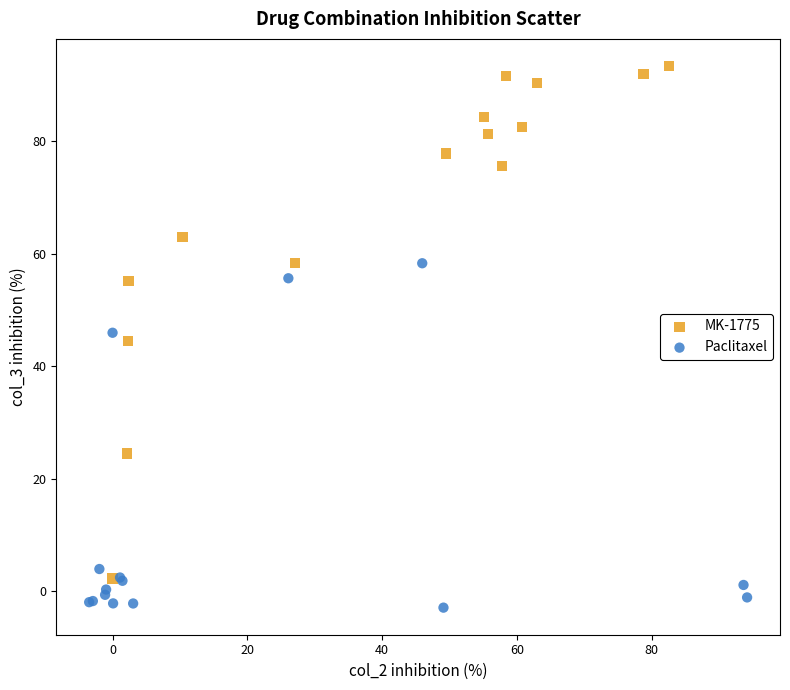

What are all the series names shown in the legend?

MK-1775, Paclitaxel